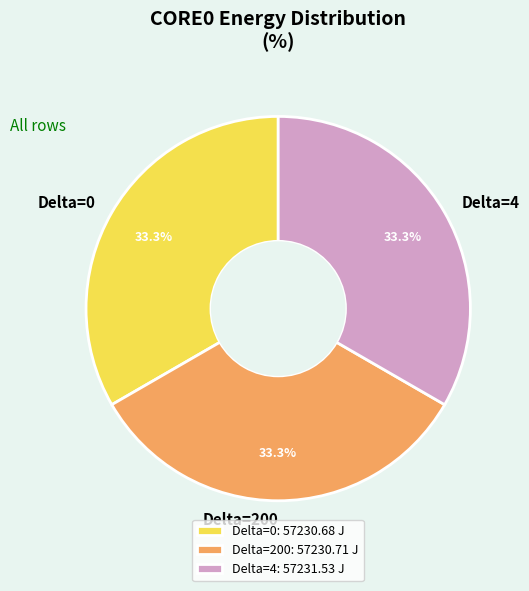

True or false: Delta=0 accounts for 33% of the total.

True